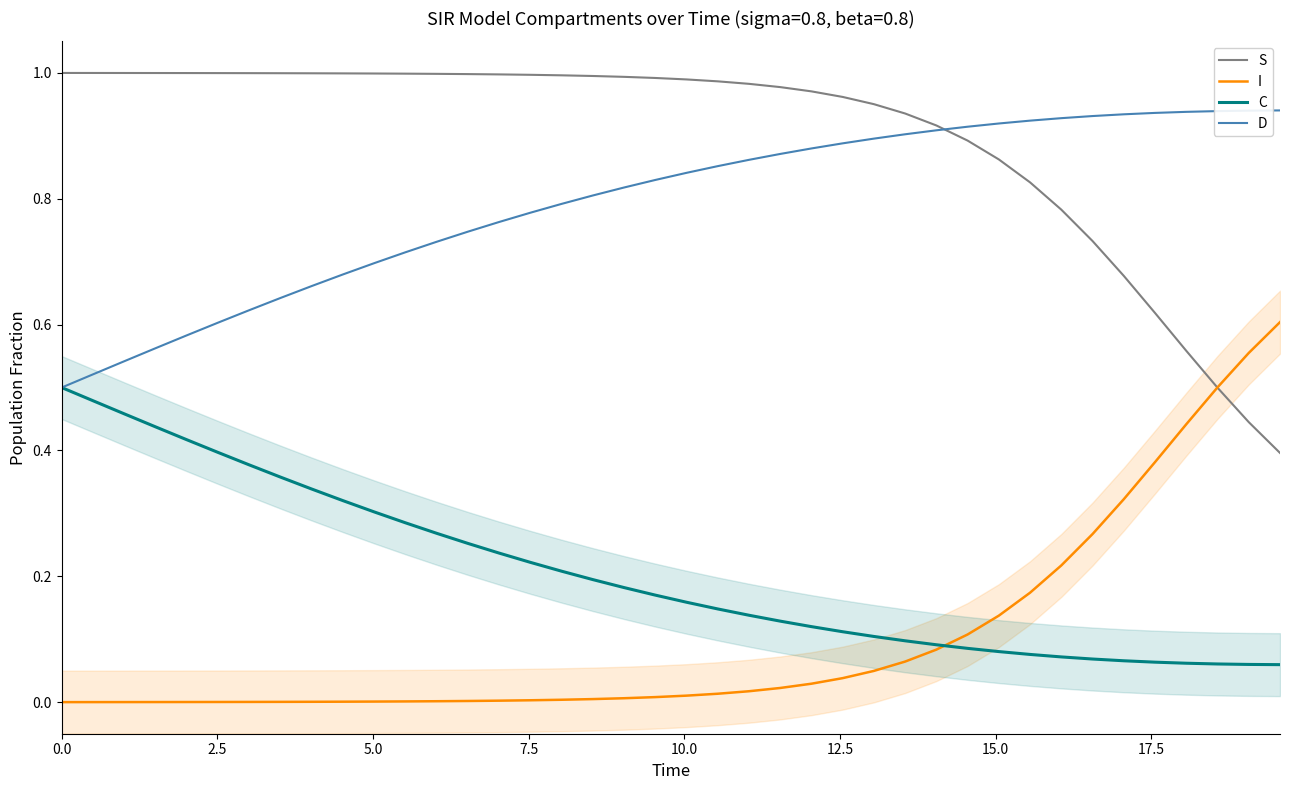

At how many categories does at least one series exceed 0?

40